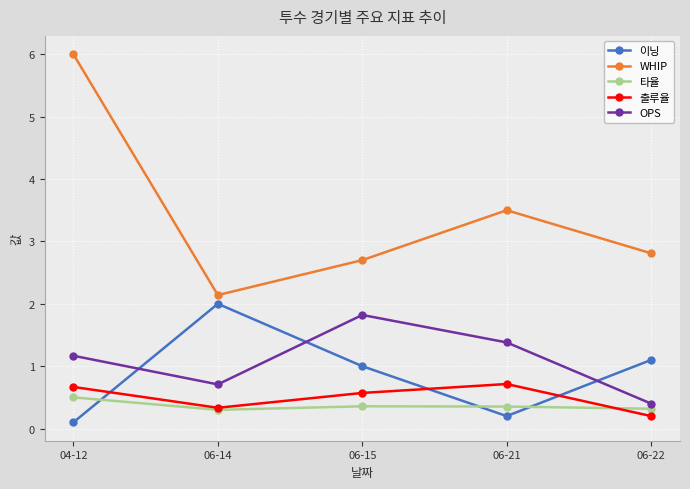

At how many categories does at least one series exceed 5?

1